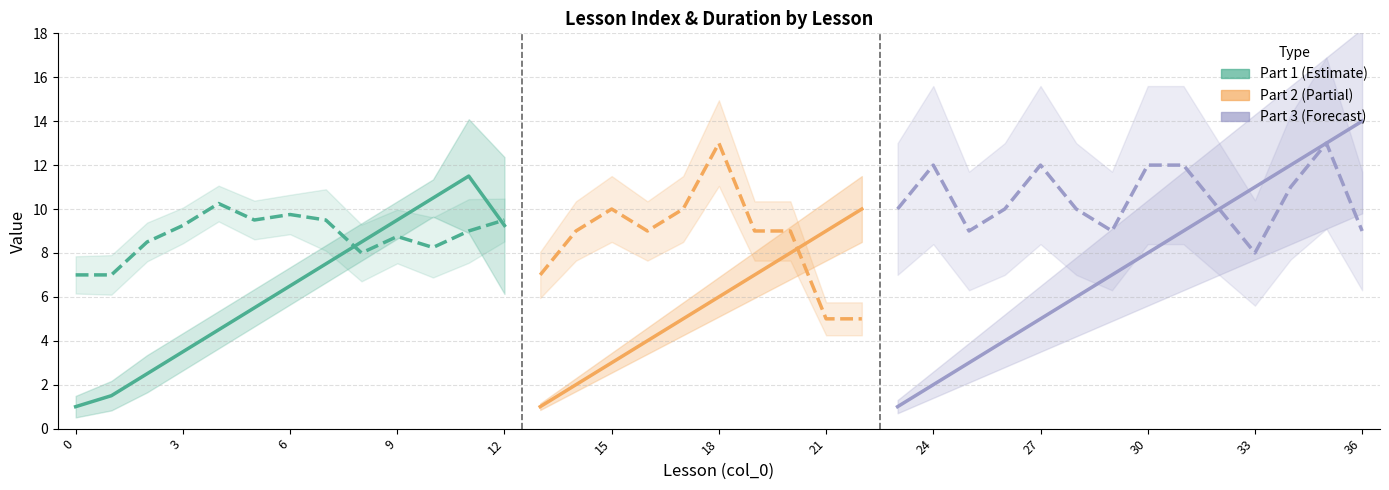

What is the maximum value for time?

13